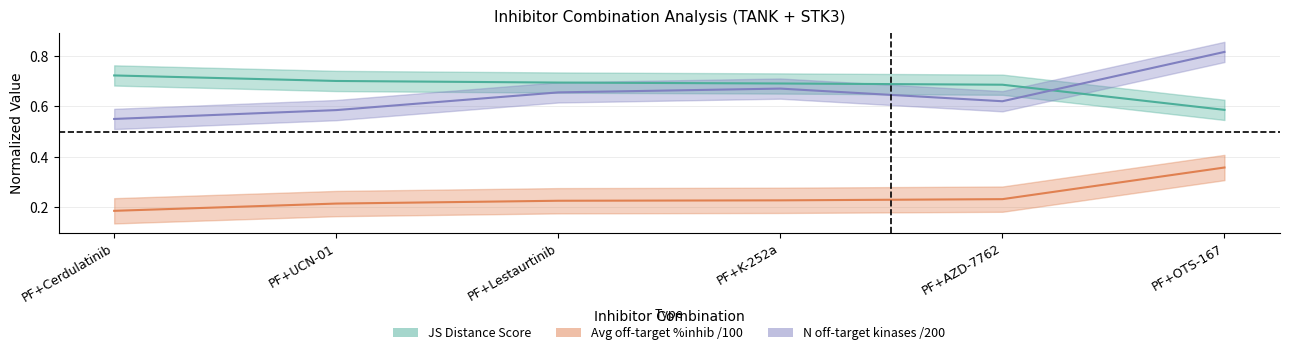

What is the greatest value displayed?

0.8